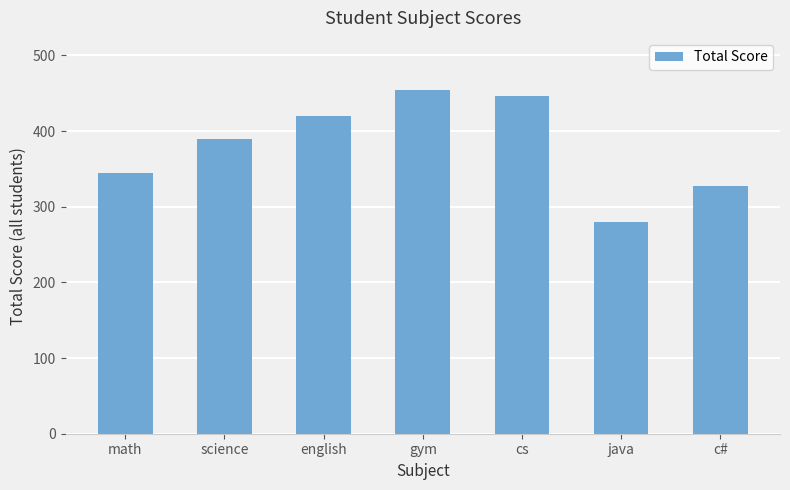

Reading left to right, transcribe all the data shown in this chart.

math=345	science=390	english=420	gym=455	cs=447	java=280	c#=328